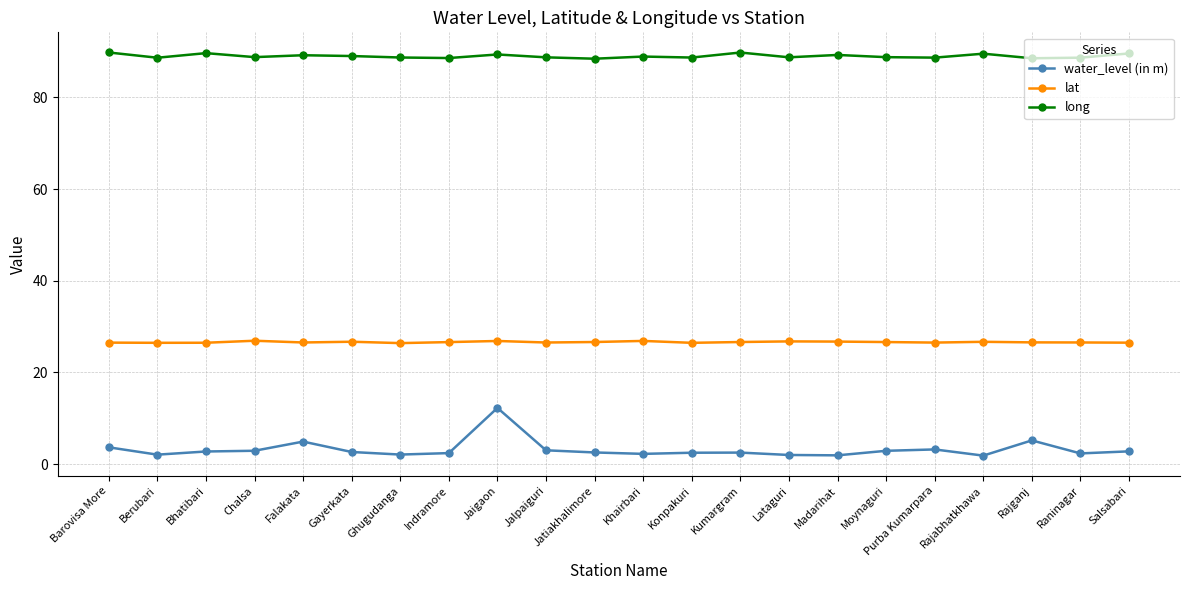

True or false: water_level (in m) has a value of 3.2 at Purba Kumarpara.

True